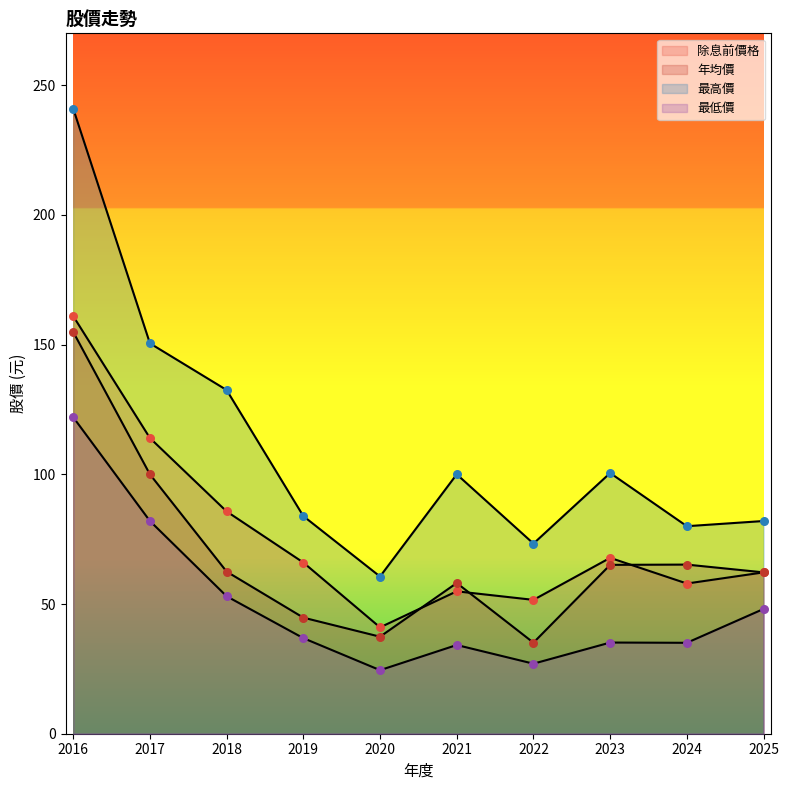

At how many categories does at least one series exceed 181?

1